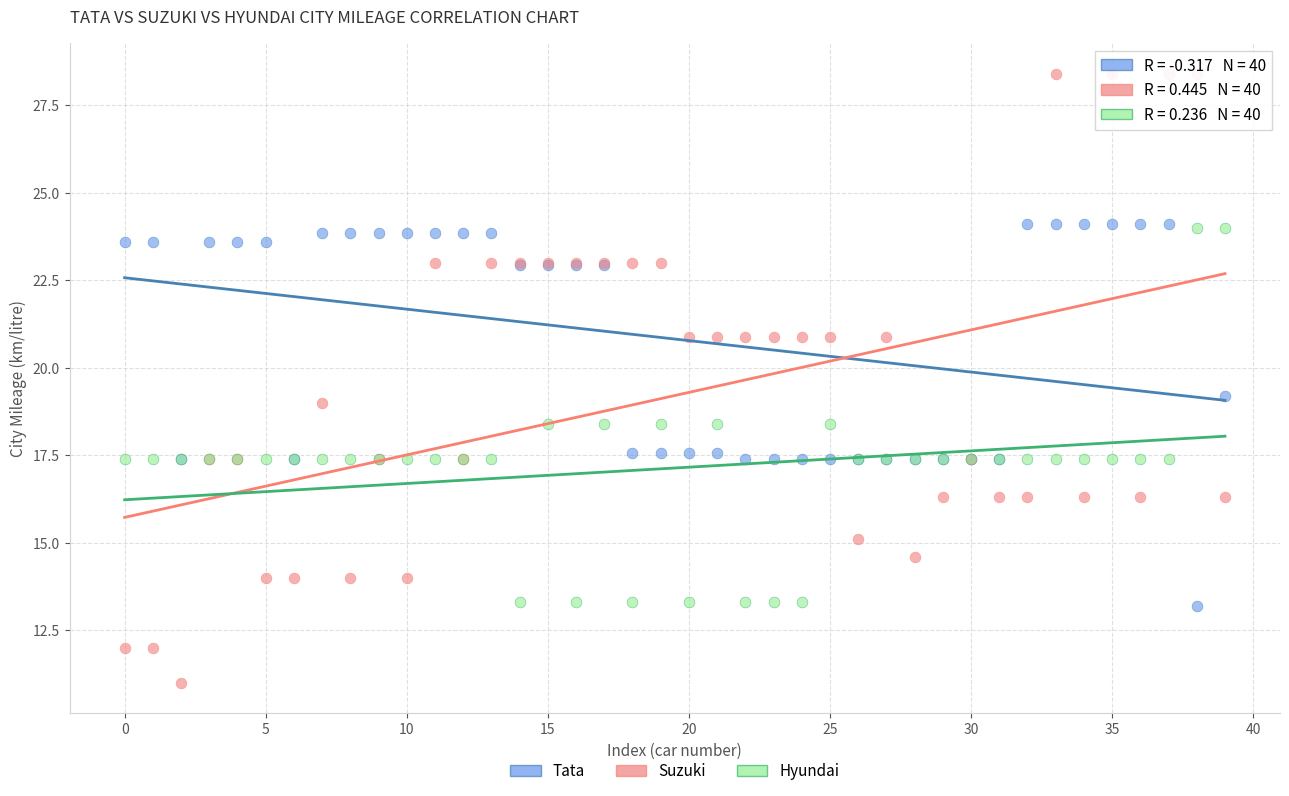

Which series reaches the minimum Y coordinate?

Suzuki